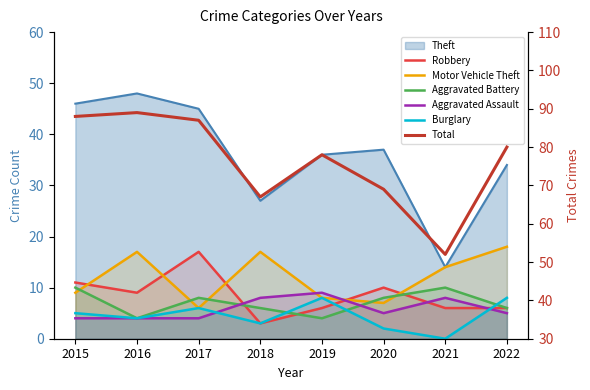

Which has a higher value, 2020 or 2015?

2015